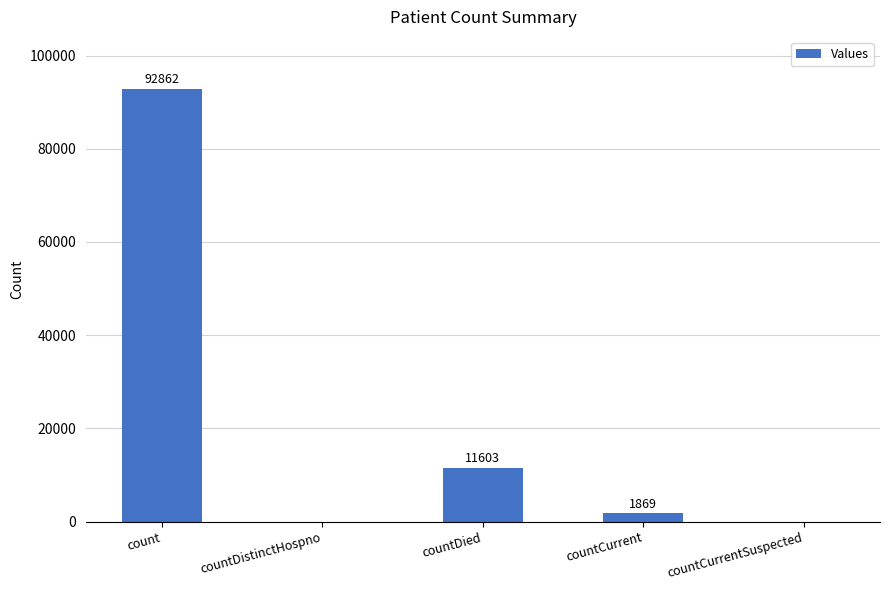

How many categories are shown in the chart?

5